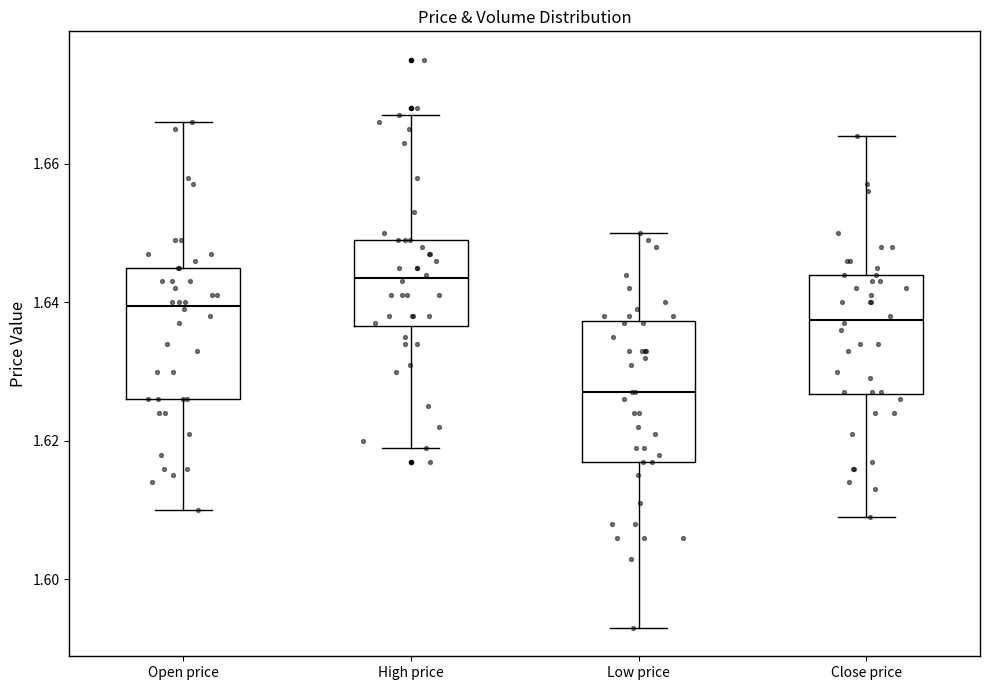

Reading left to right, transcribe this box plot: for each box, give where its median line is, the range the box spans, and where its two whiskers end, as read against the y-axis. The values are not printed on the chart, so give them approximately, as read against the axis.

Open price: median 1.640, box 1.626 to 1.646, whiskers 1.610 to 1.666
High price: median 1.644, box 1.636 to 1.650, whiskers 1.620 to 1.668
Low price: median 1.628, box 1.618 to 1.638, whiskers 1.594 to 1.650
Close price: median 1.638, box 1.626 to 1.644, whiskers 1.610 to 1.664